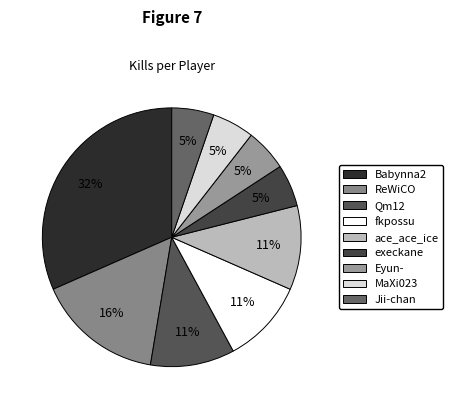

How many segments does this pie chart have?

9